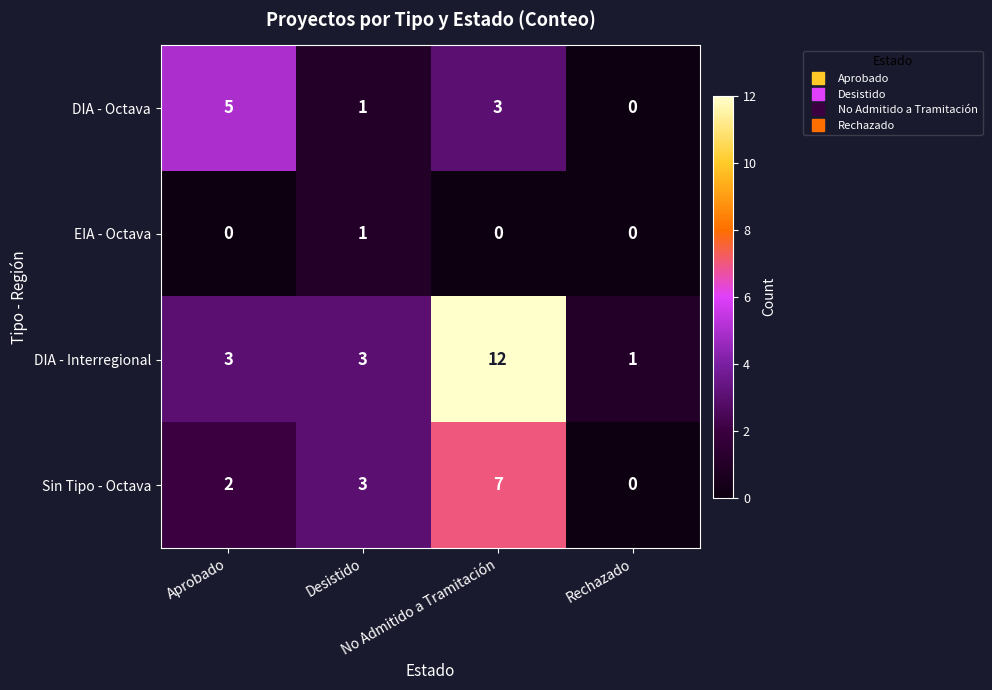

What is the maximum value for DIA - Octava?

5